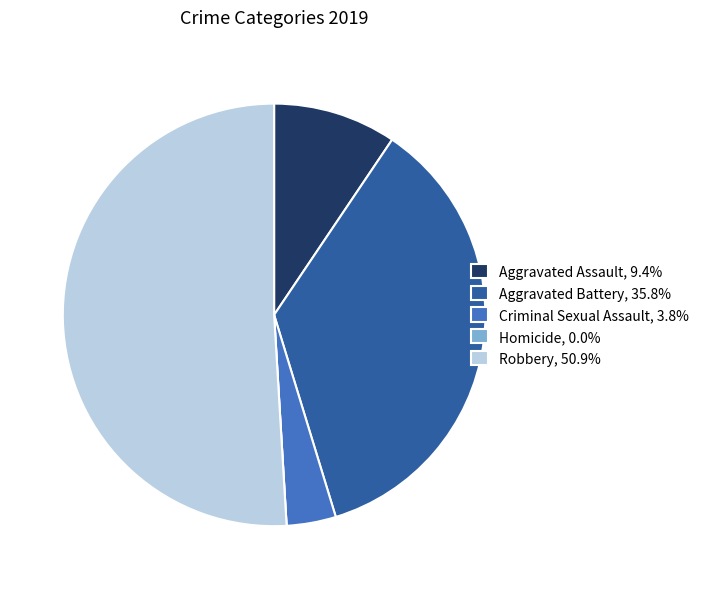

Does Robbery, 50.9% represent more than half of the total?

Yes